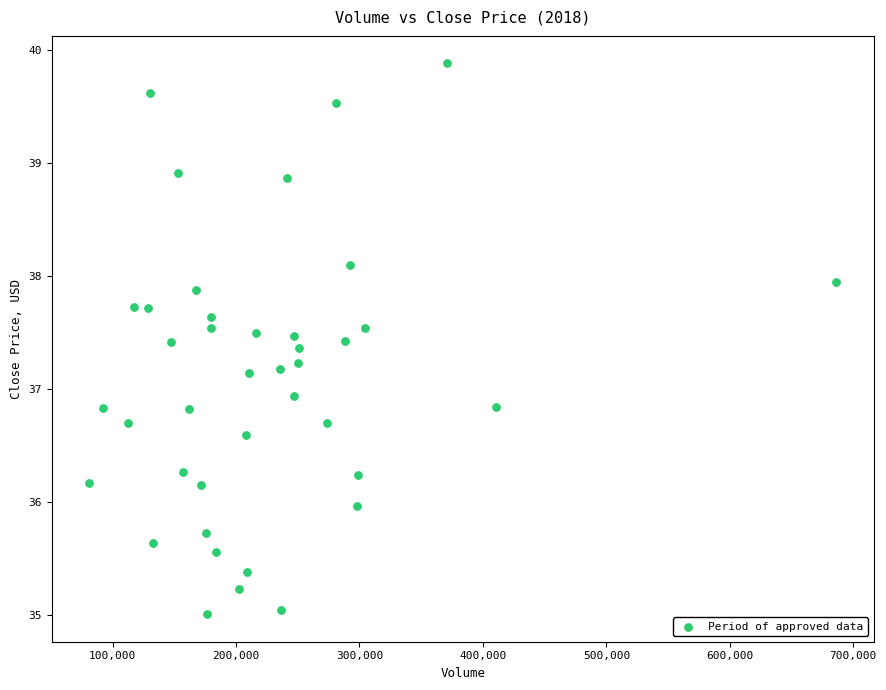

What Y value in the scatter plot is closest to 37?

36.9